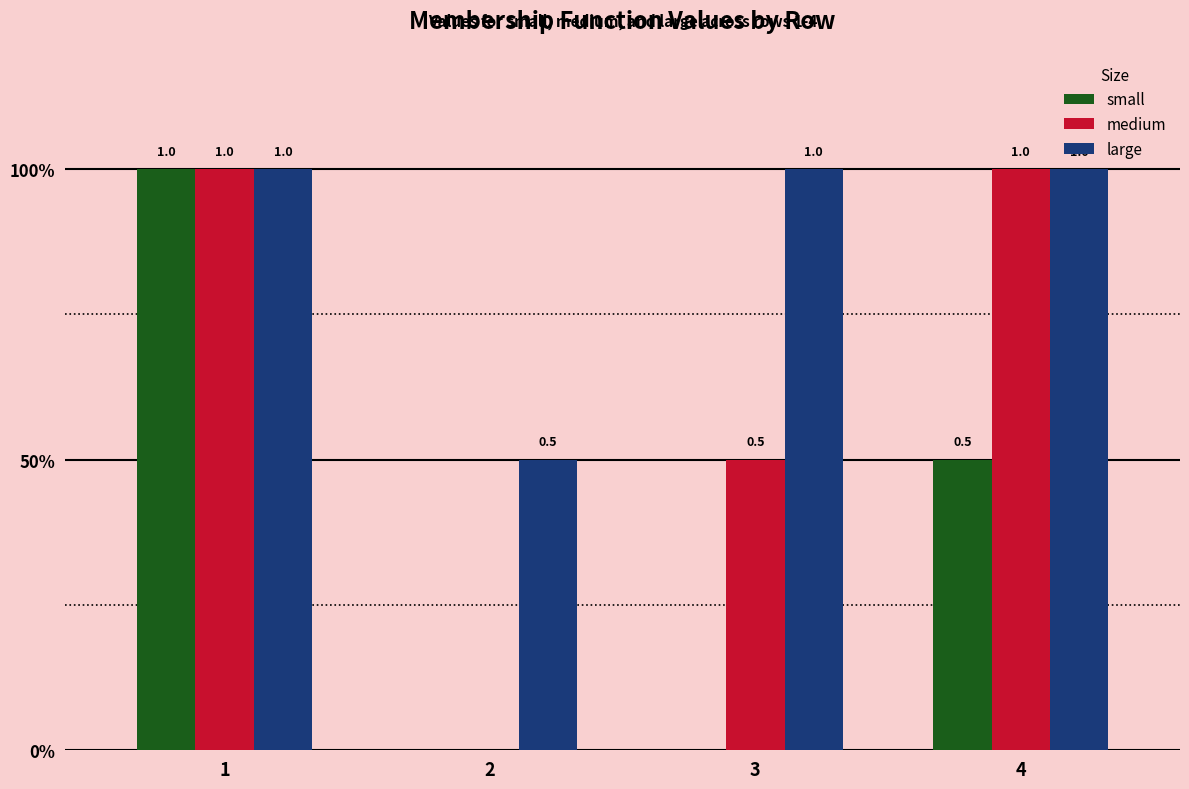

Does the chart contain stacked bars?

No